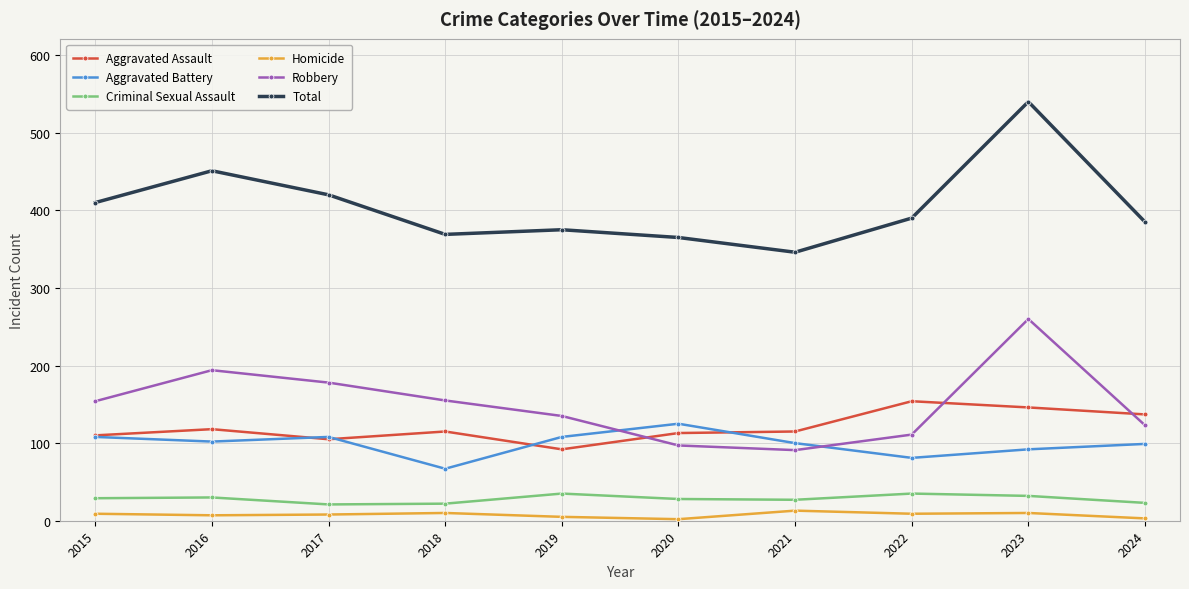

What is the average value of the Homicide series?

8